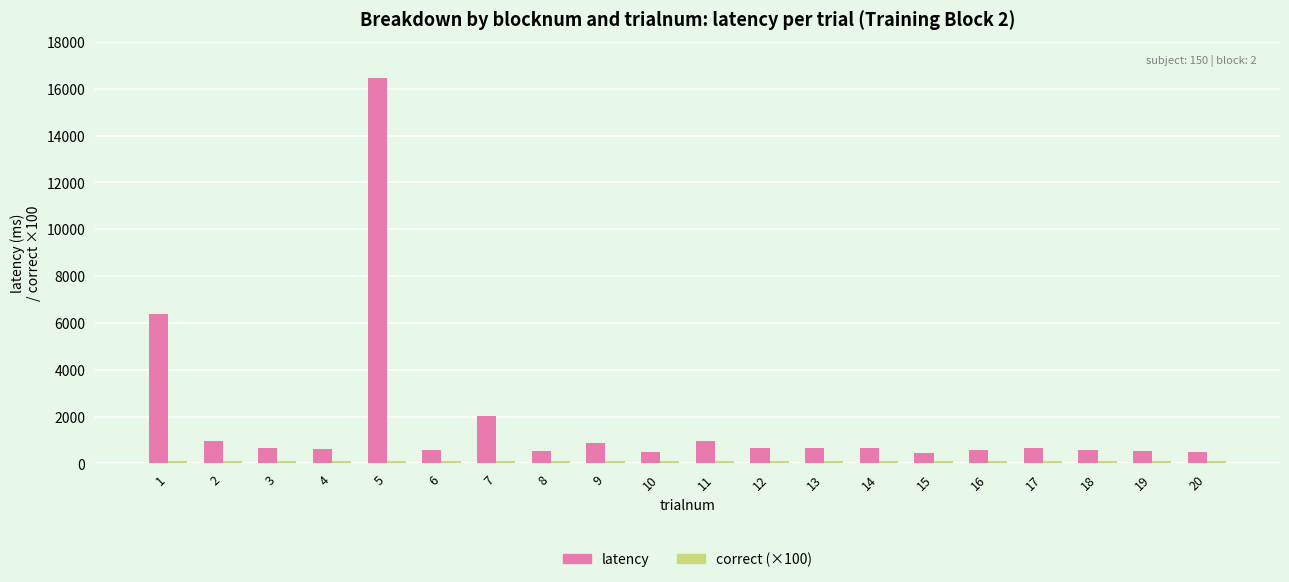

At which category is the sum across all series the highest?

5